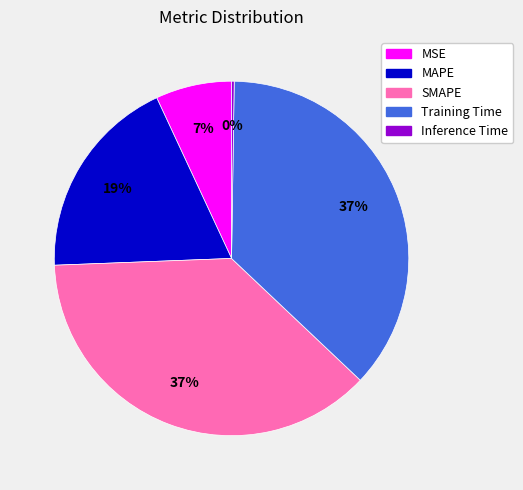

To the nearest percent, what is the difference between the largest and smallest slice percentages?

37%